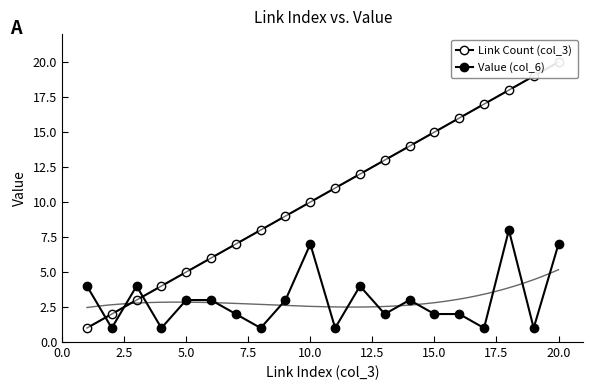

How many times do Value (col_6) and Link Count (col_3) cross each other?

3